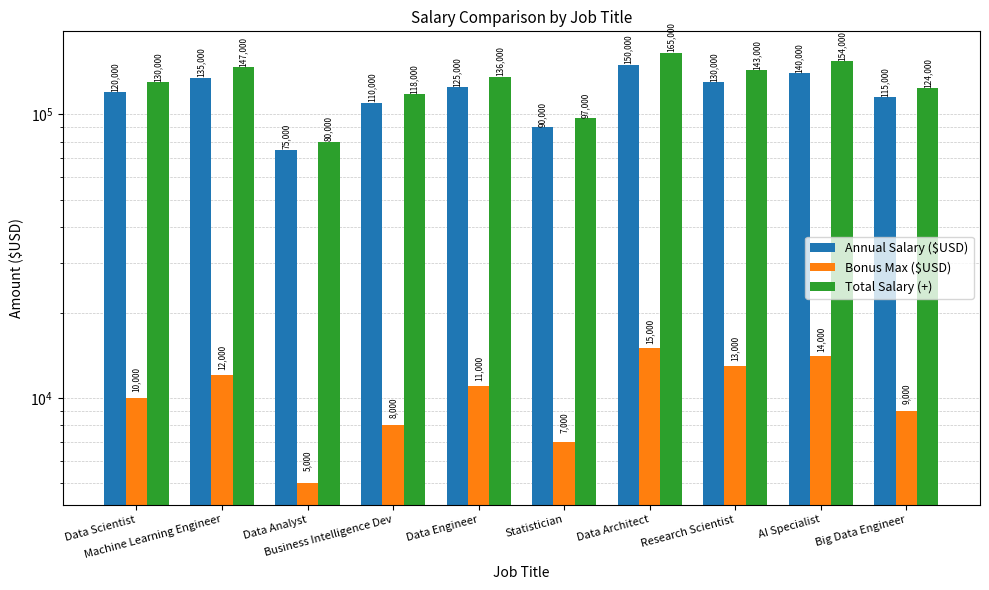

What are all the series names shown in the legend?

Annual Salary ($USD), Bonus Max ($USD), Total Salary (+)